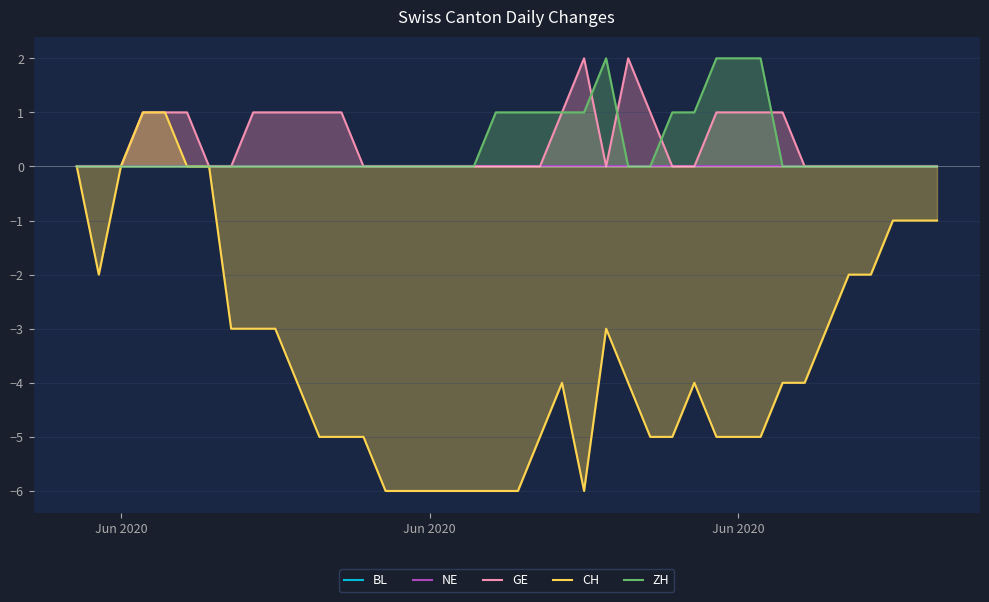

Reading right to left, what are all the values shown in this chart?

BL: 0	0	0	0	0	0	0	0	0	0	0	0	0	0	0	0	0	0	0	0	0	0	0	0	0	0	0	0	0	0	0	0	0	0	0	0	0	0	0	0
NE: 0	0	0	0	0	0	0	0	0	0	0	0	0	0	0	0	0	0	0	0	0	0	0	0	0	0	0	0	0	0	0	0	0	0	0	0	0	0	0	0
GE: 0	0	0	0	0	0	0	1	1	1	1	0	0	1	2	0	2	1	0	0	0	0	0	0	0	0	0	1	1	1	1	1	0	0	1	1	1	0	0	0
CH: -1	-1	-1	-2	-2	-3	-4	-4	-5	-5	-5	-4	-5	-5	-4	-3	-6	-4	-5	-6	-6	-6	-6	-6	-6	-6	-5	-5	-5	-4	-3	-3	-3	0	0	1	1	0	-2	0
ZH: 0	0	0	0	0	0	0	0	2	2	2	1	1	0	0	2	1	1	1	1	1	0	0	0	0	0	0	0	0	0	0	0	0	0	0	0	0	0	0	0